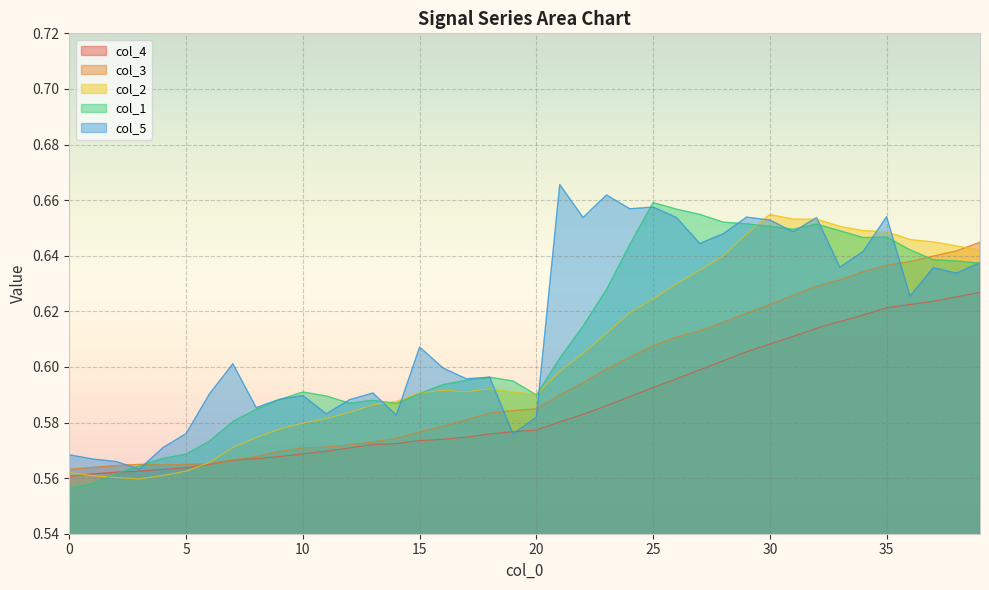

At 35, list the series in order from smallest to largest.

col_4, col_3, col_1, col_2, col_5